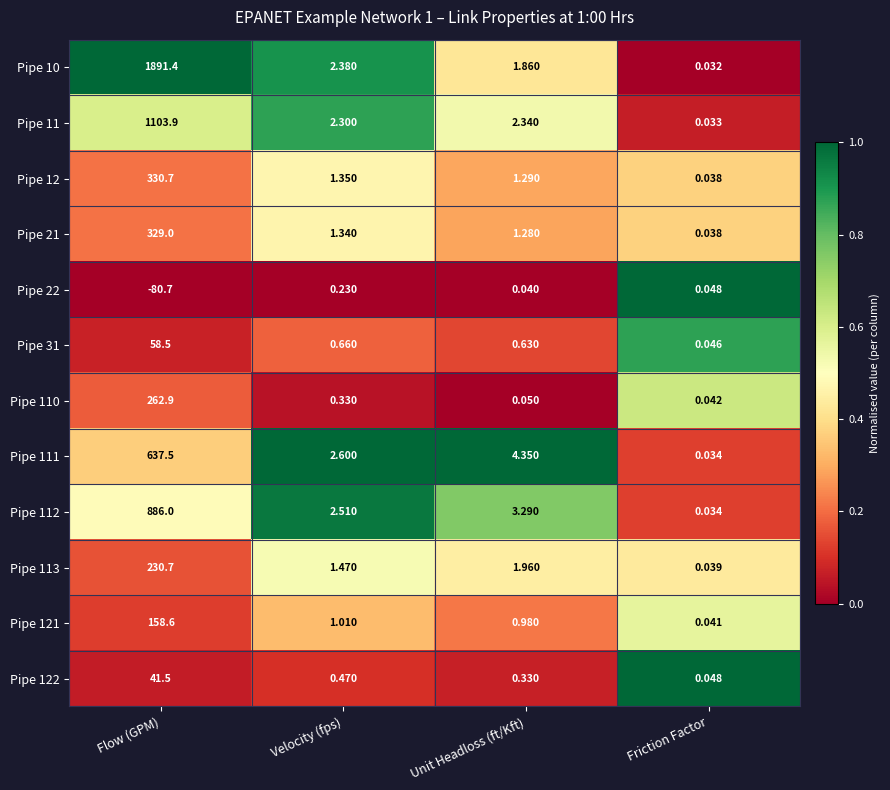

Rank the categories by Pipe 112 value from highest to lowest.

Flow (GPM), Unit Headloss (ft/Kft), Velocity (fps), Friction Factor